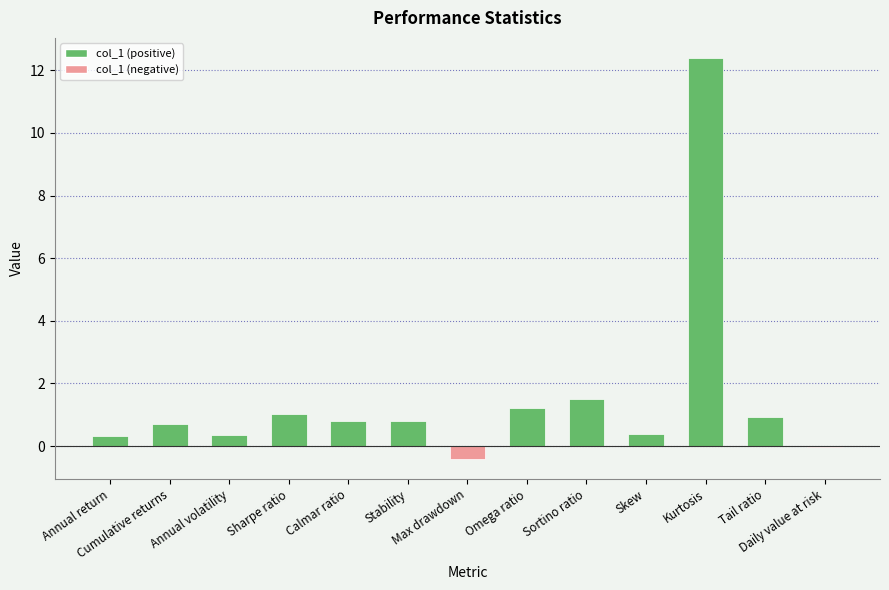

Which has a higher value, Sharpe ratio or Annual volatility?

Sharpe ratio